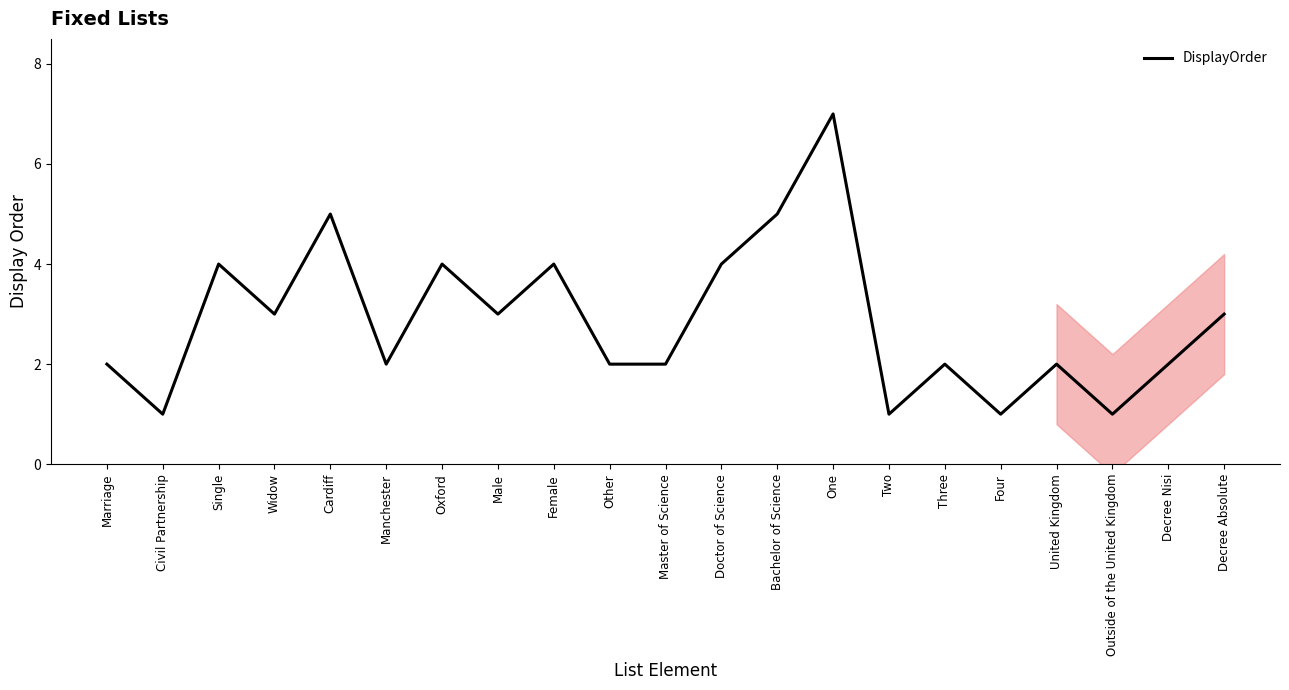

True or false: the data has more than 2 interior local peaks.

True